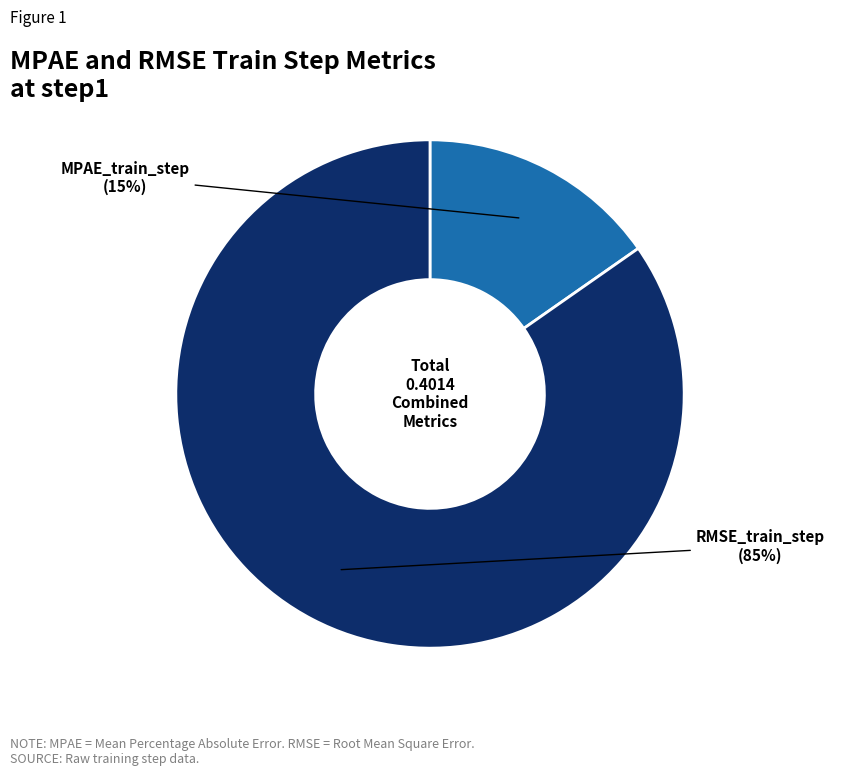

Count the number of slices in the pie.

2